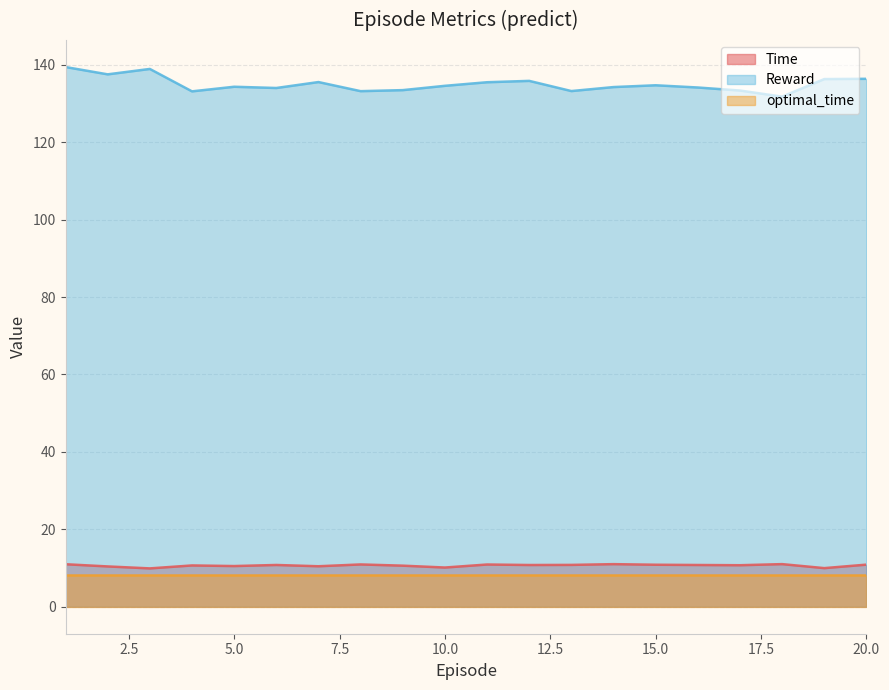

True or false: Reward and Time intersect in this chart.

False